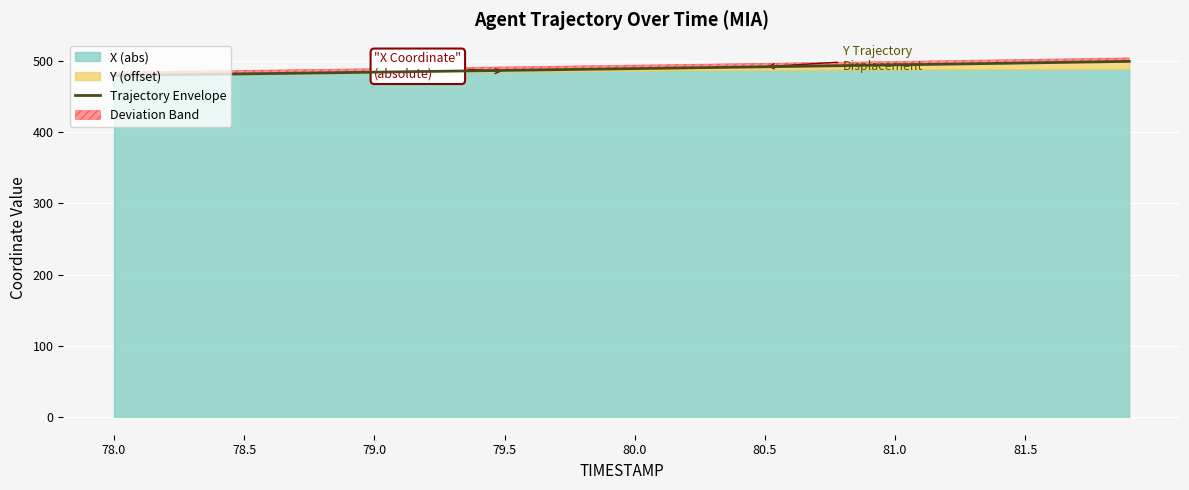

Reading left to right, what are all the values shown in this chart?

479.8	480.2	480.7	481.1	481.6	482.0	482.5	483.0	483.5	483.9	484.4	484.9	485.4	485.9	486.4	486.9	487.4	487.9	488.4	488.9	489.4	489.9	490.4	491.0	491.5	492.0	492.5	493.1	493.6	494.1	494.7	495.2	495.7	496.3	496.8	497.4	498.0	498.5	499.1	499.6